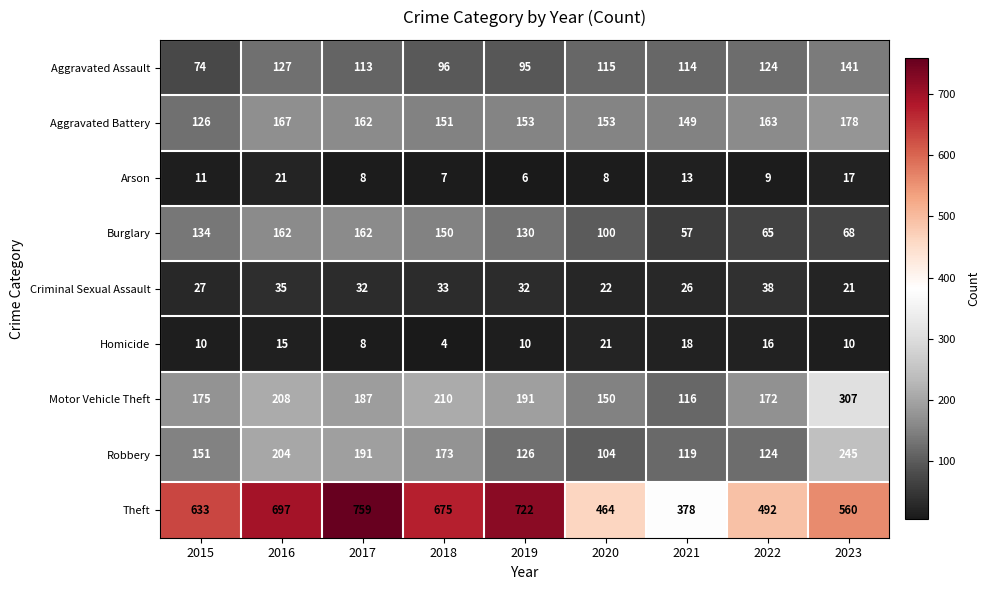

Is the value of Arson at 2022 greater than the value of Theft at 2020?

No